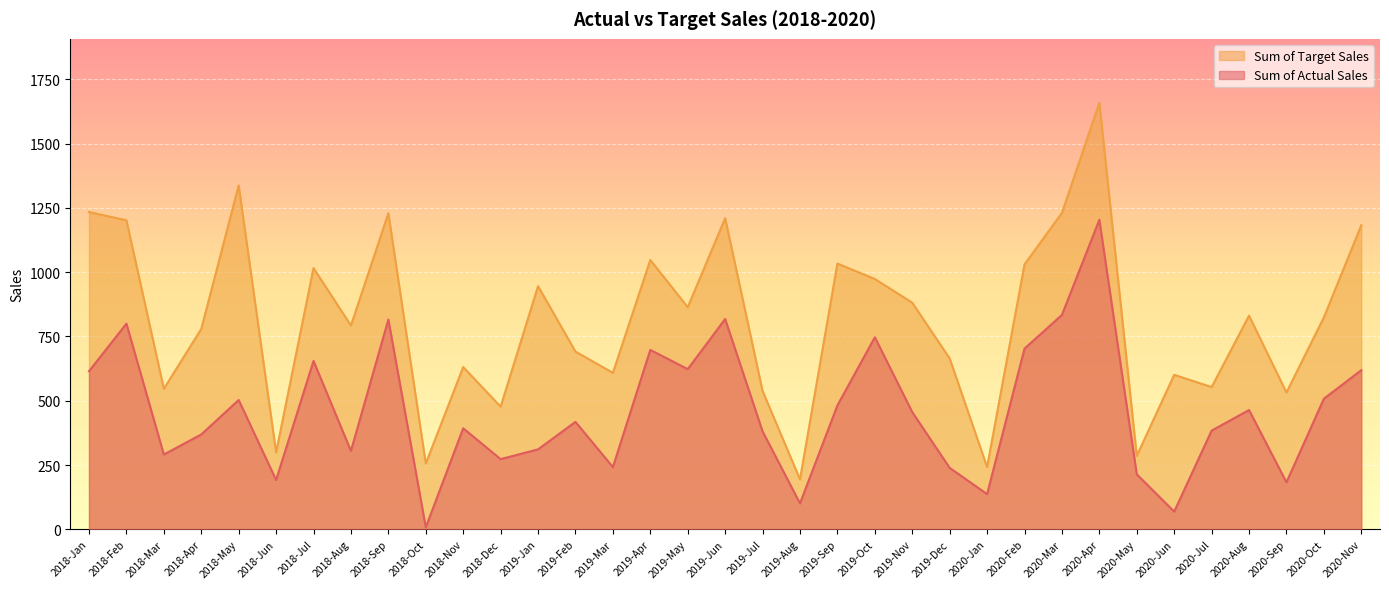

True or false: Sum of Target Sales and Sum of Actual Sales intersect in this chart.

False